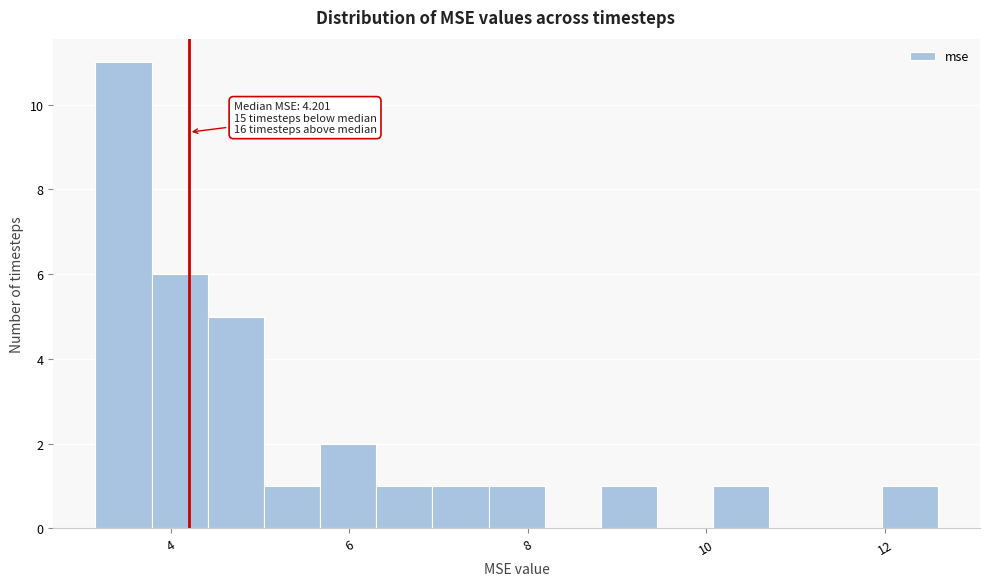

Read against the x-axis, roughly where is the centre of the tallest bar?

3.4